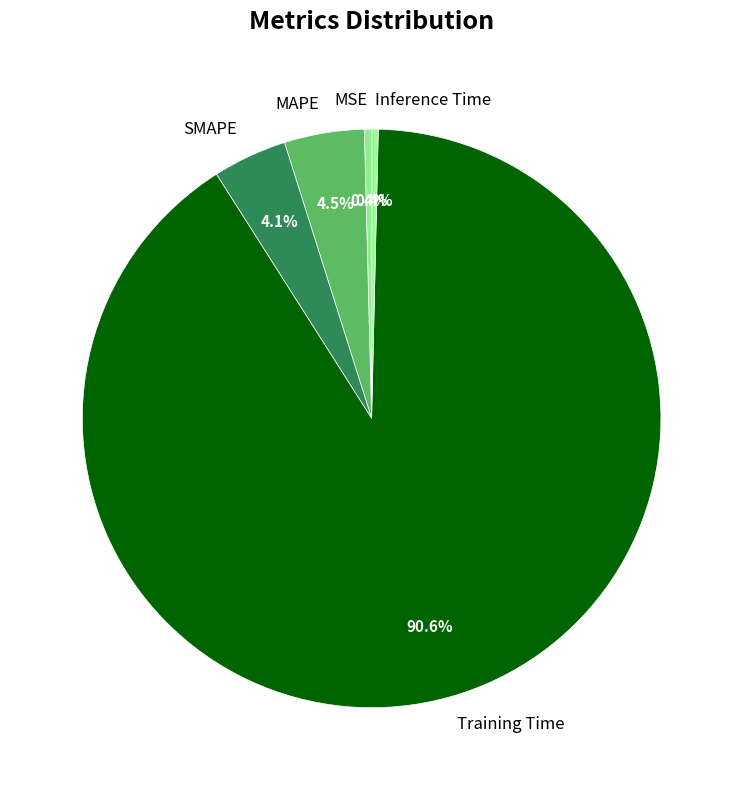

True or false: SMAPE accounts for 4% of the total.

True